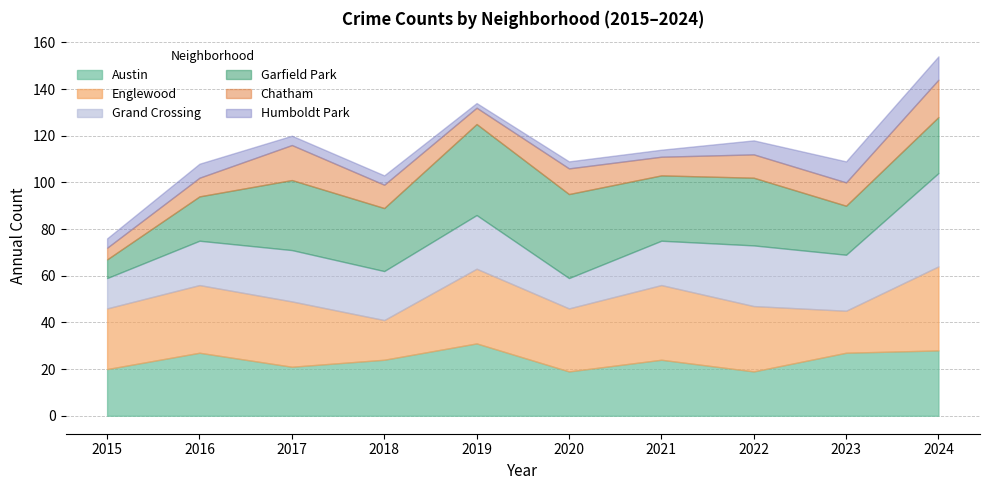

Rank the categories by Englewood value from highest to lowest.

2024, 2019, 2021, 2016, 2017, 2022, 2020, 2015, 2023, 2018